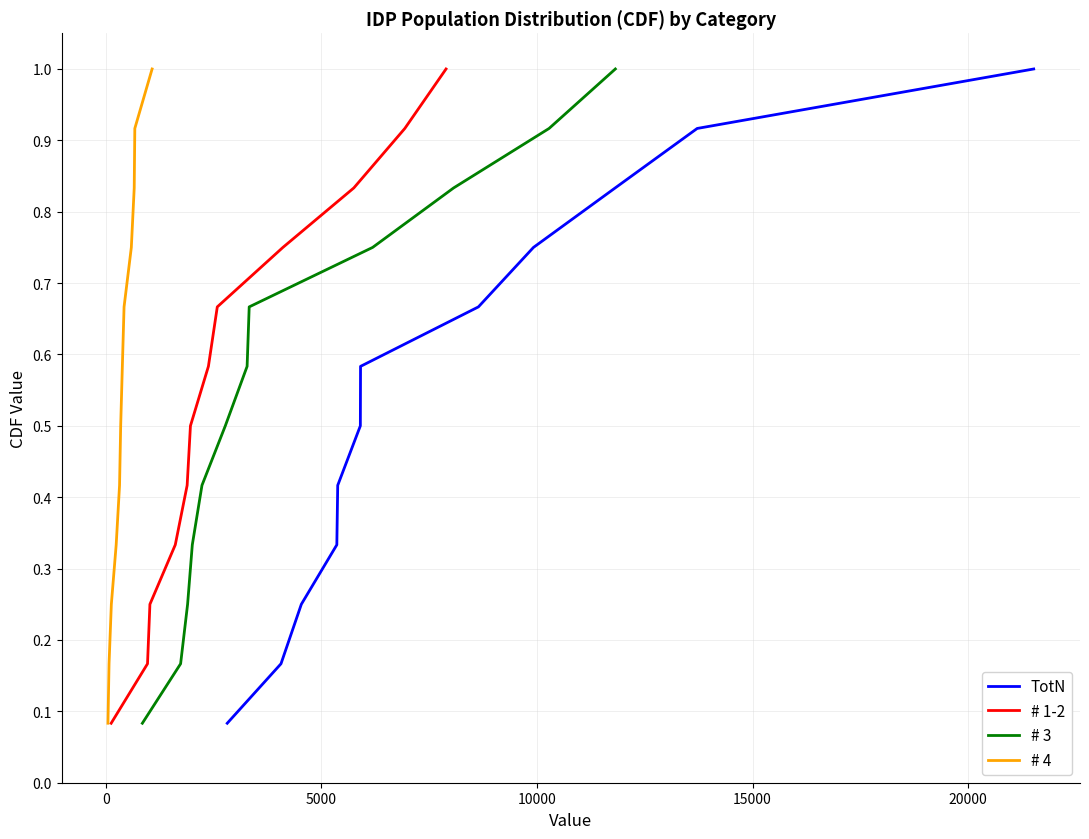

What is the highest value of the # 3 series?

1.0